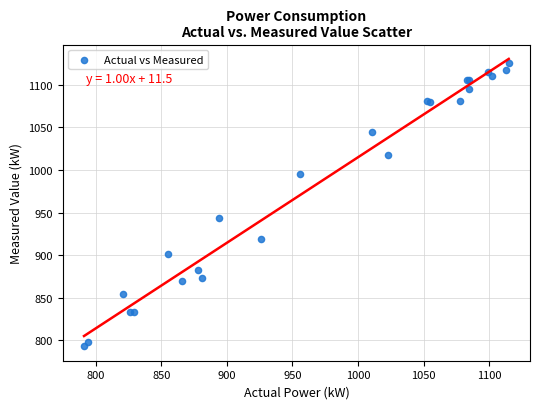

What Y value in the scatter plot is closest to 959?

944